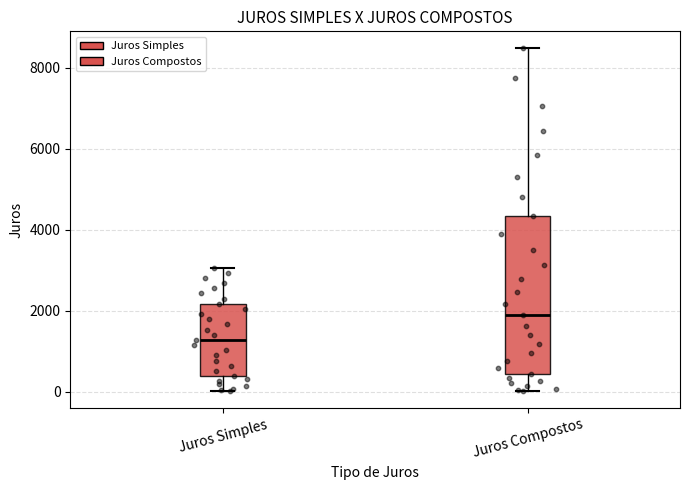

Which box is the tallest, from its lower edge to its upper edge?

Juros Compostos